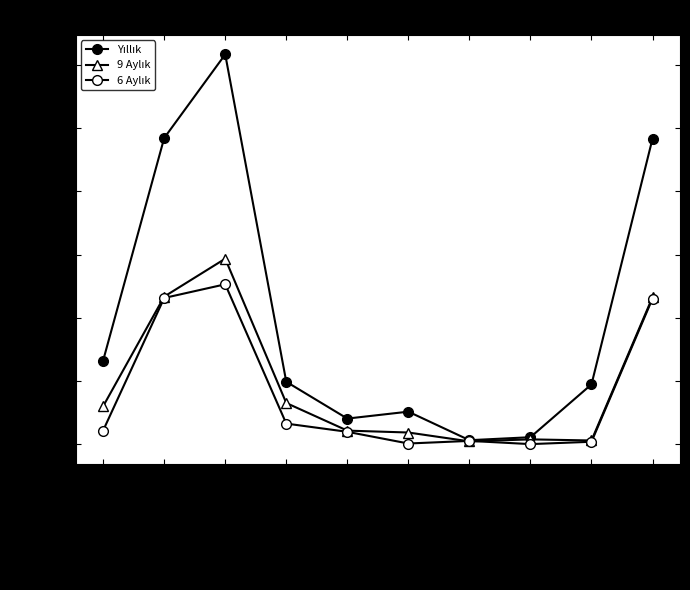

At which category does the chart reach its minimum across all series?

Stoklar